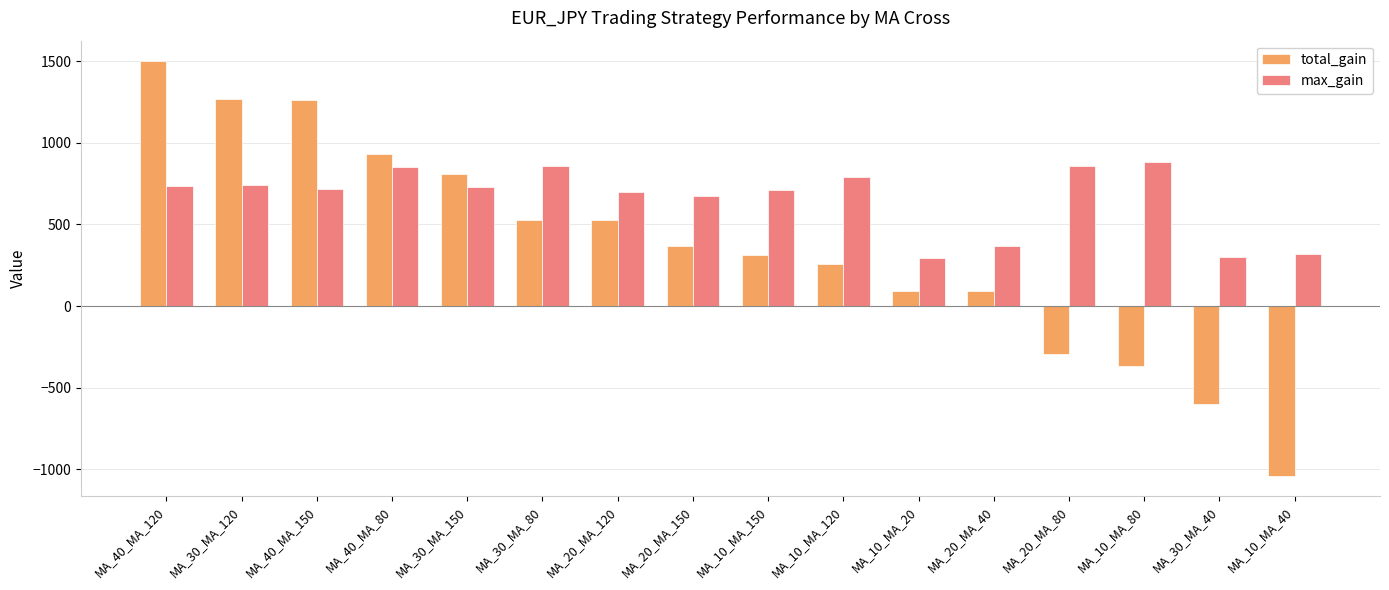

Which series changed the most between MA_10_MA_150 and MA_10_MA_40?

total_gain